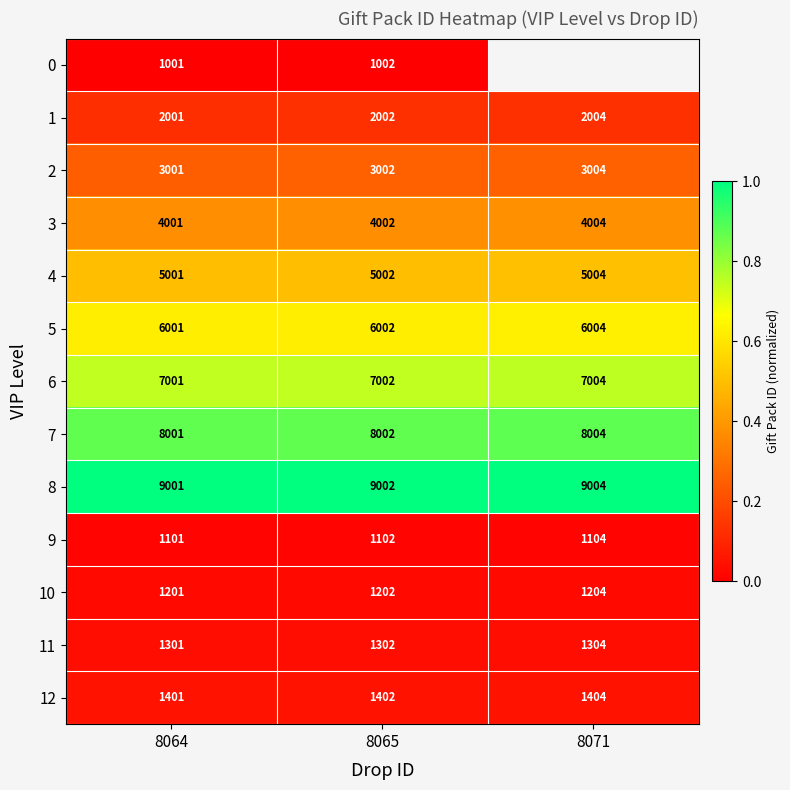

At which label is 7 closest to 8002?

8065